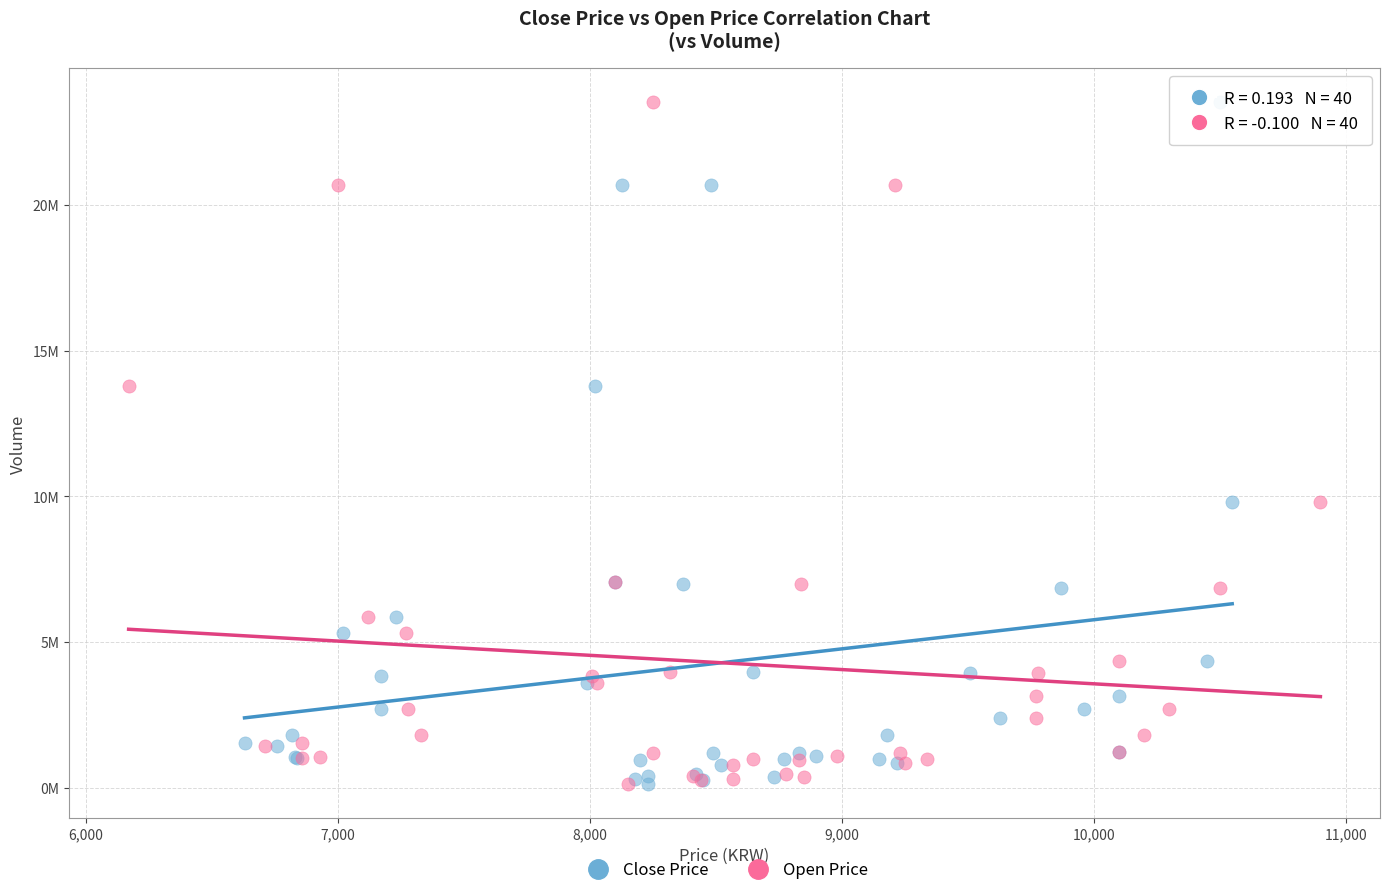

What are all the series names shown in the legend?

Close Price, Open Price